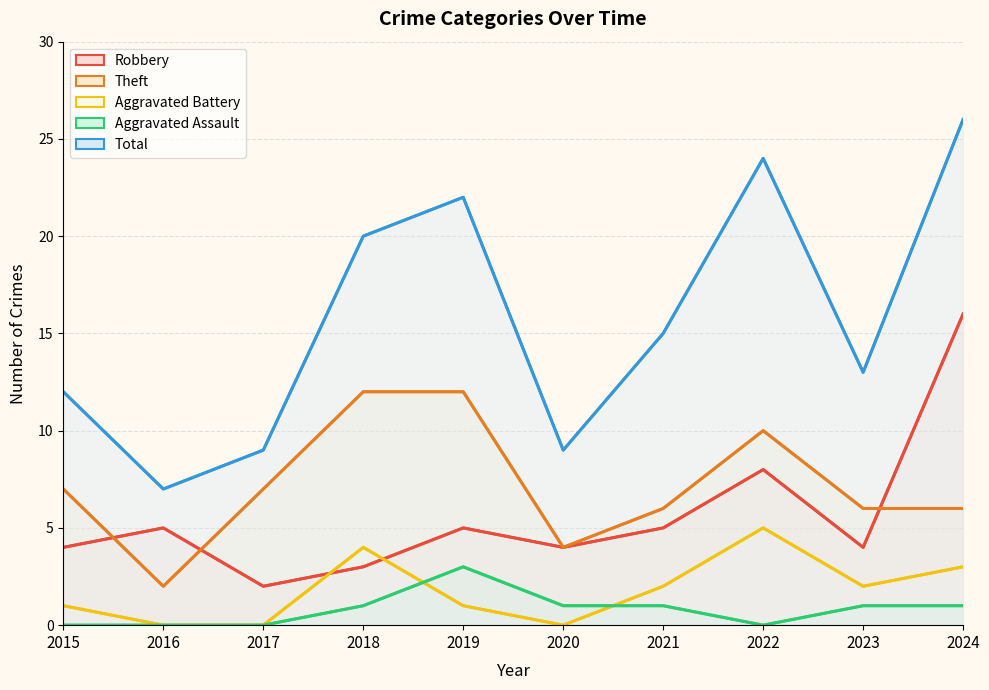

What is the difference between the maximum and minimum values in the Theft series?

10